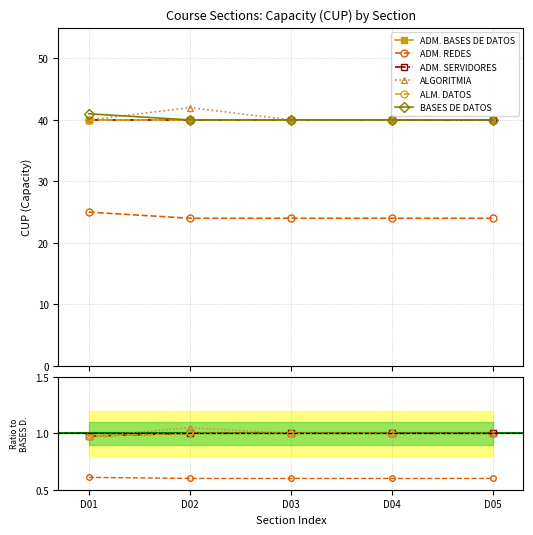

True or false: ADMINISTRACION DE REDES has more than 1 points higher than both neighbors.

False